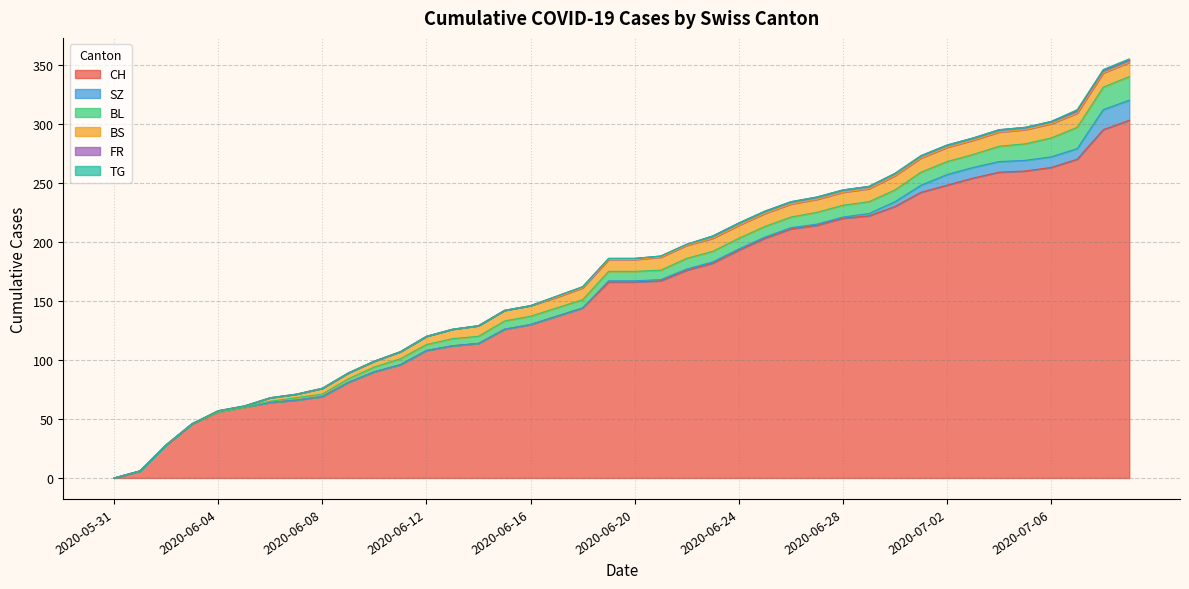

List the labels in order of SZ value, largest first.

2020-07-08, 2020-07-09, 2020-07-02, 2020-07-03, 2020-07-04, 2020-07-05, 2020-07-06, 2020-07-07, 2020-07-01, 2020-06-30, 2020-06-29, 2020-06-19, 2020-06-20, 2020-06-21, 2020-06-22, 2020-06-23, 2020-06-24, 2020-06-25, 2020-06-26, 2020-06-27, 2020-06-28, 2020-05-31, 2020-06-01, 2020-06-02, 2020-06-03, 2020-06-04, 2020-06-05, 2020-06-06, 2020-06-07, 2020-06-08, 2020-06-09, 2020-06-10, 2020-06-11, 2020-06-12, 2020-06-13, 2020-06-14, 2020-06-15, 2020-06-16, 2020-06-17, 2020-06-18